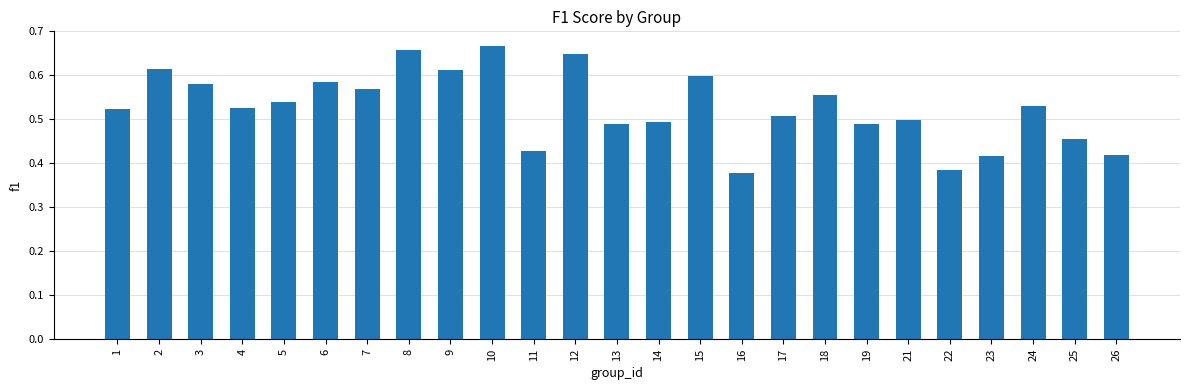

Which label corresponds to the smallest value in the chart?

16